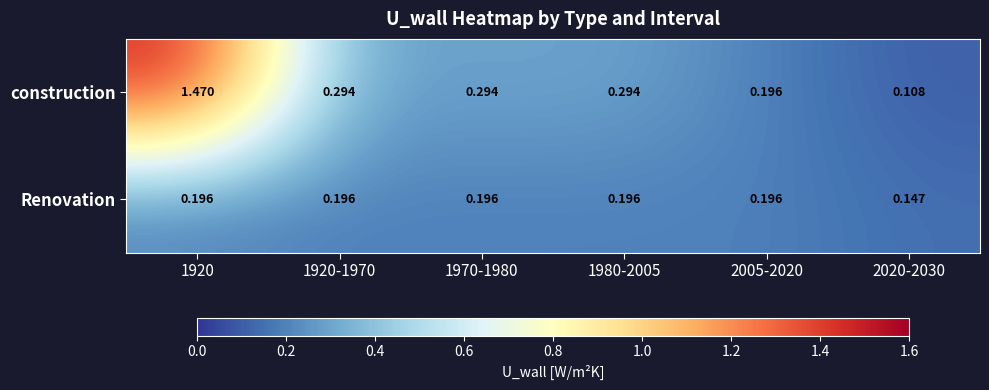

Which series has the widest spread of values?

construction